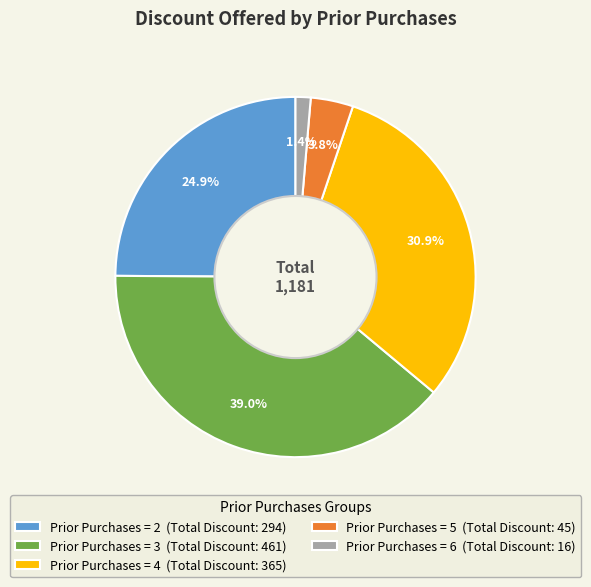

What is the largest slice in the pie chart?

Prior Purchases = 3 (Total Discount: 461)